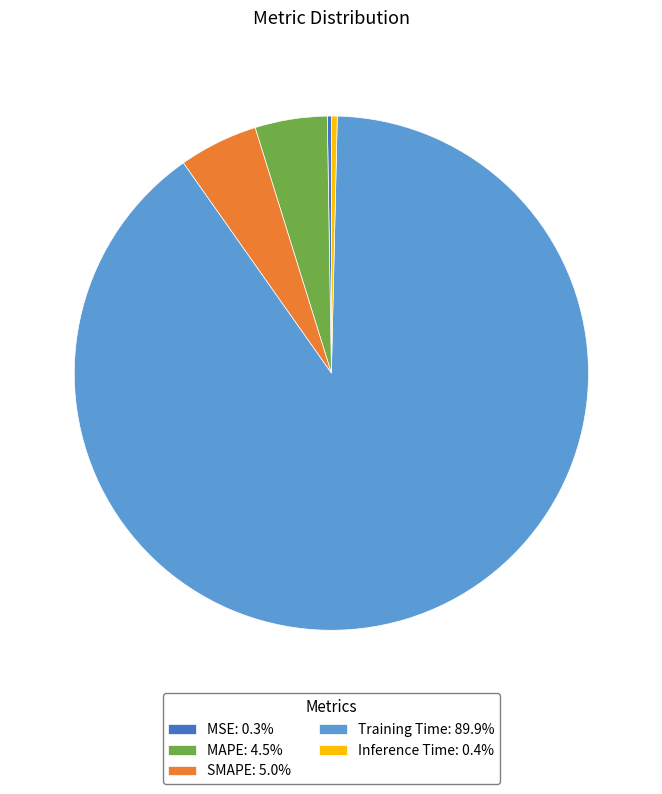

Is Training Time: 89.9% the majority of the pie?

Yes